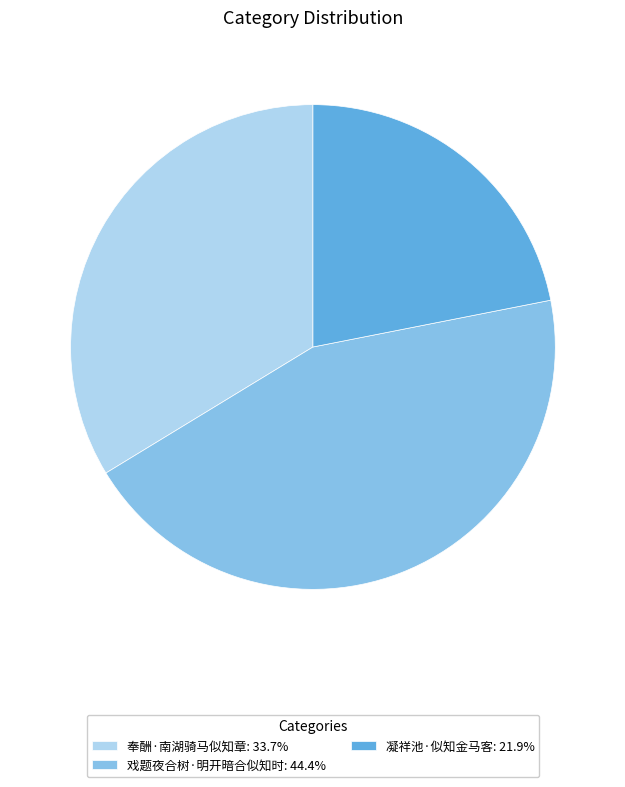

Does any single category account for the majority?

No